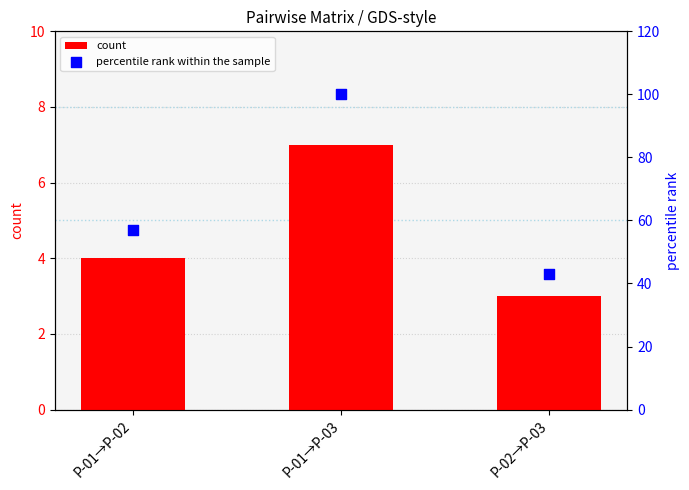

Which series reaches the maximum Y coordinate?

percentile rank within the sample